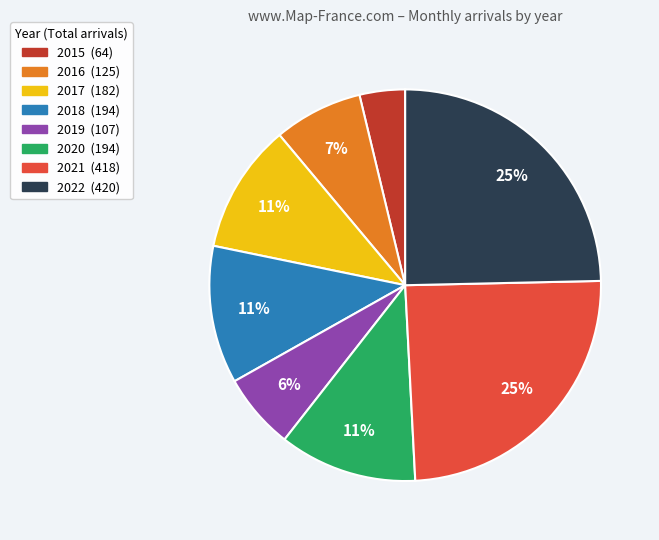

Combined, do 2020 and 2022 account for over 50%?

No